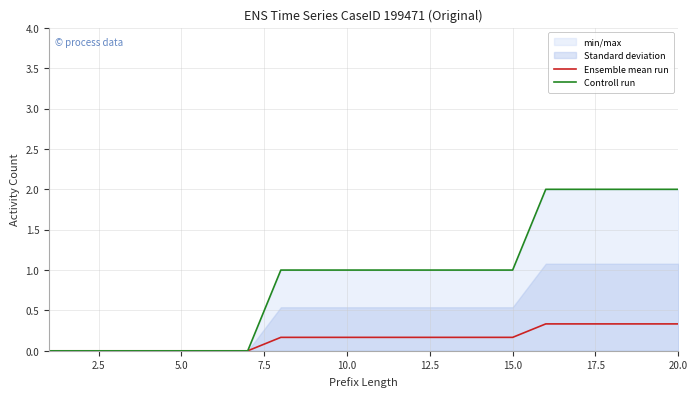

Which series has the largest total across all categories?

Controll run